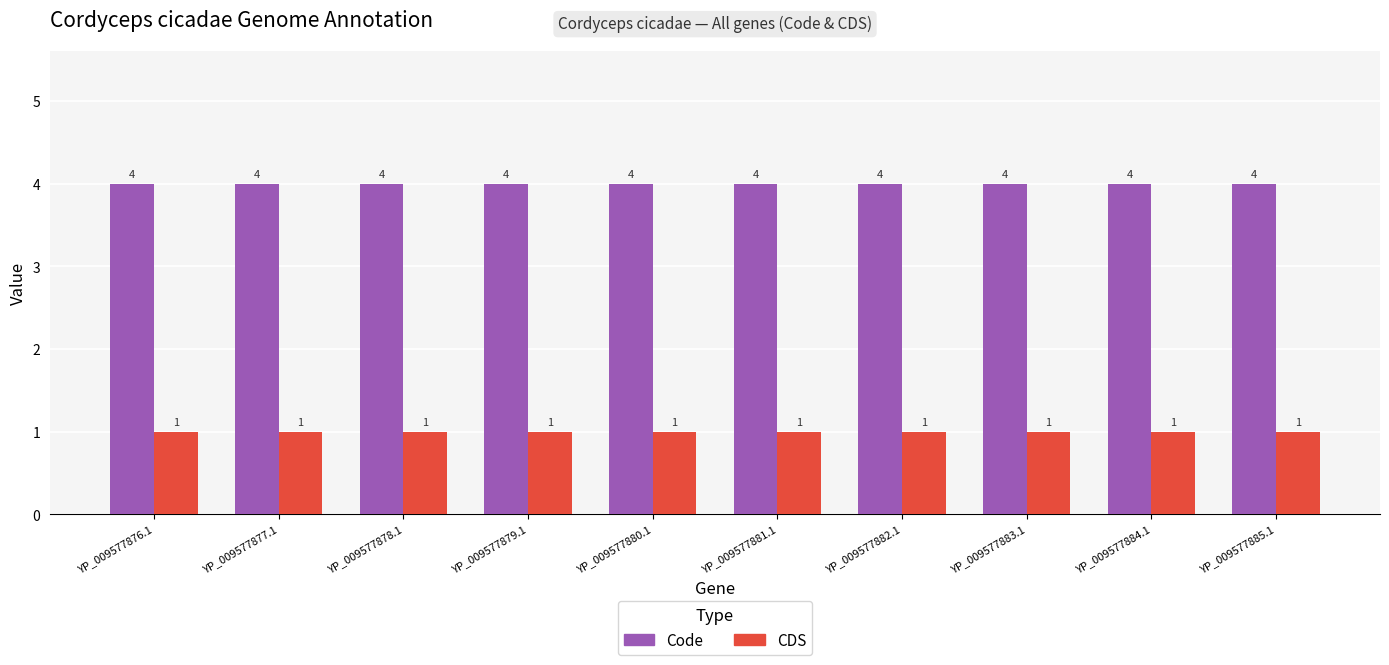

What is the minimum value shown in the chart?

1